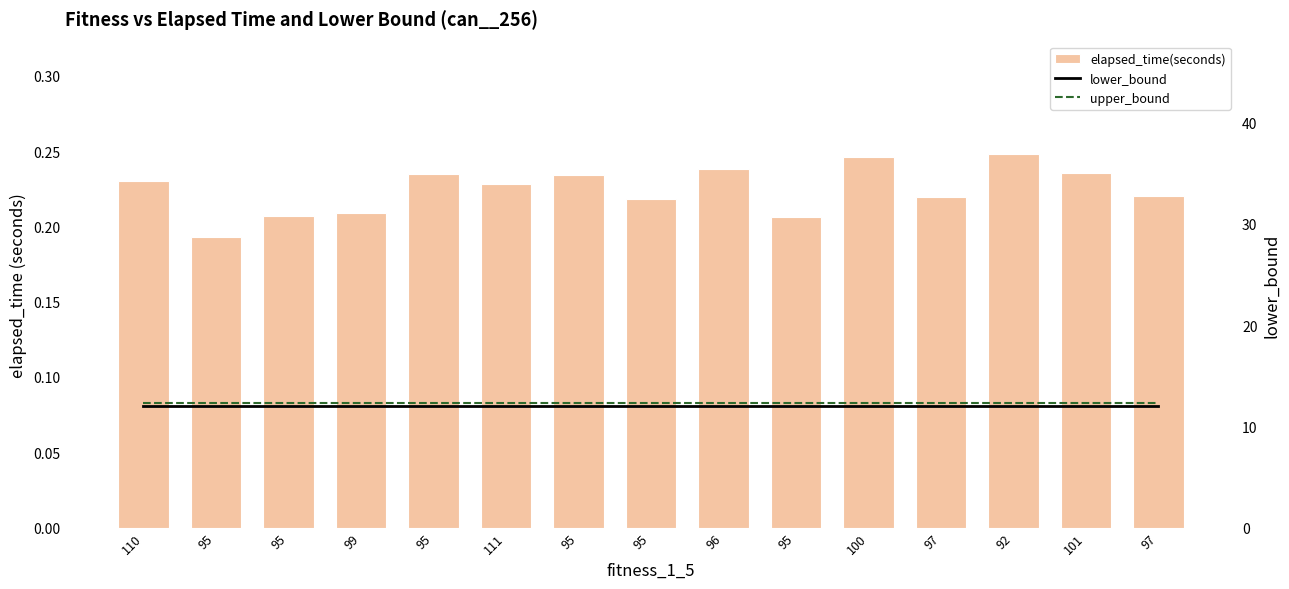

At which category is the sum across all series the highest?

92